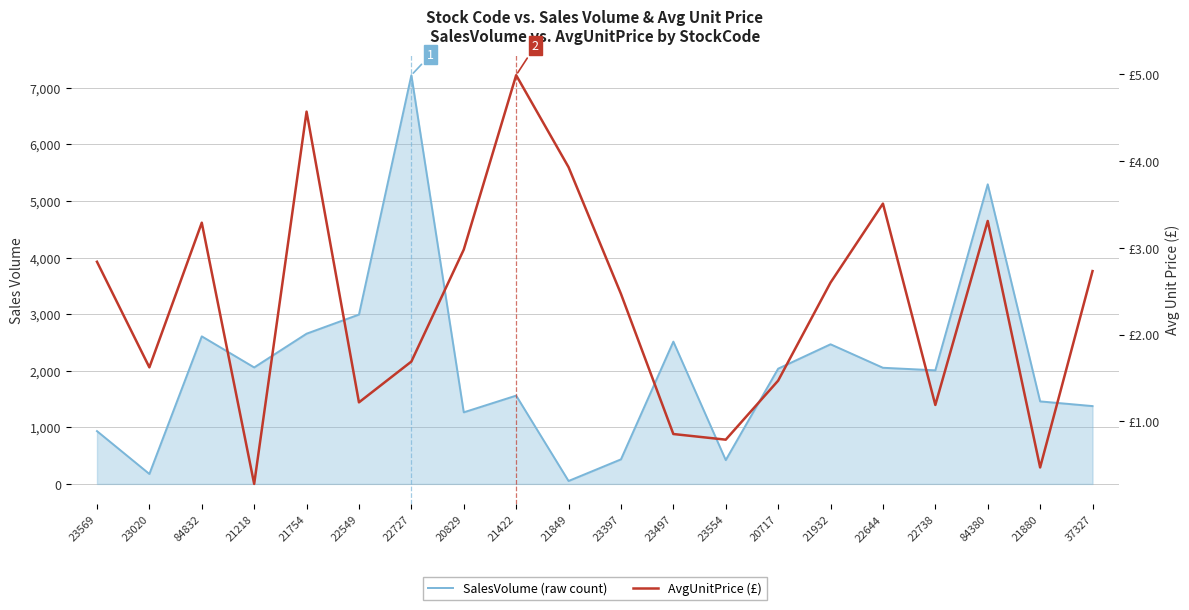

Is it true that AvgUnitPrice equals 1.6 at 23569?

False